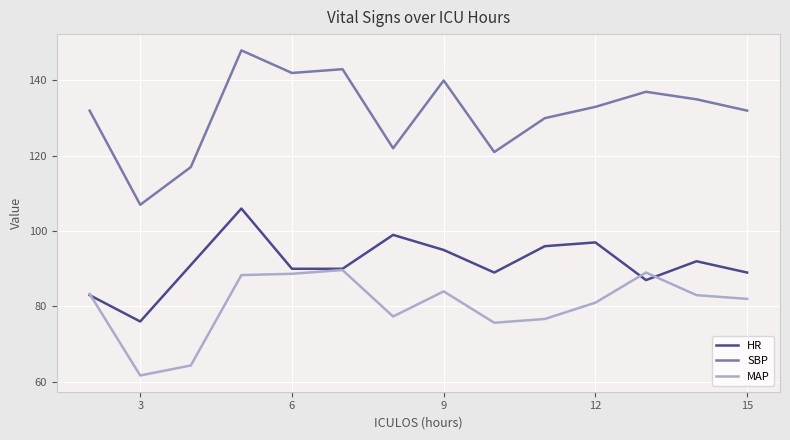

Does the chart display data point markers on the line(s)?

No